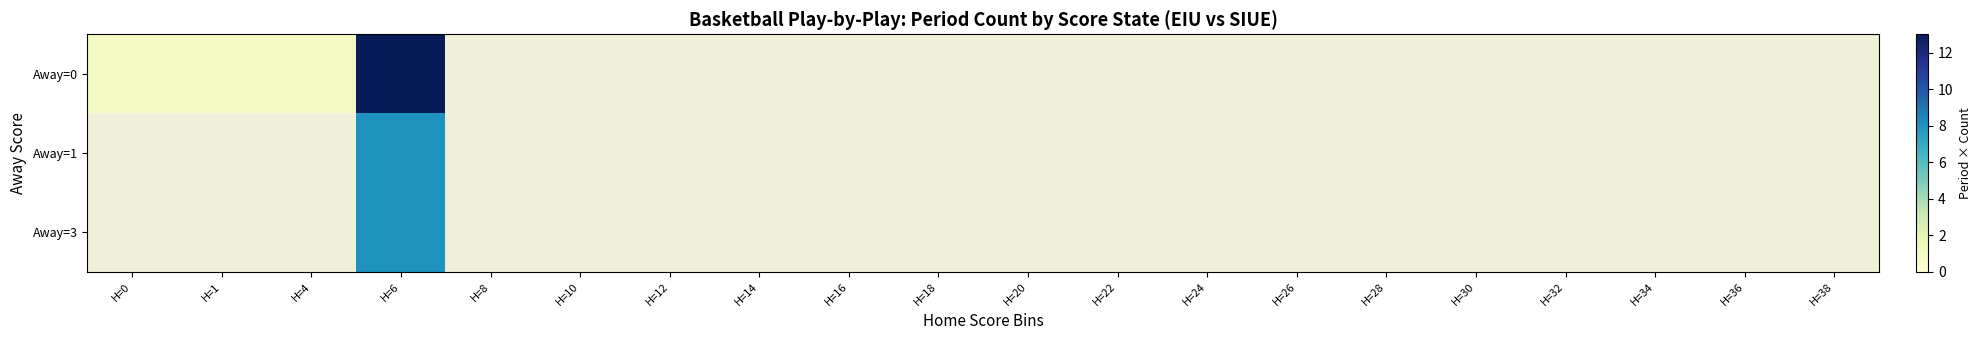

What is the smallest value displayed?

1.0